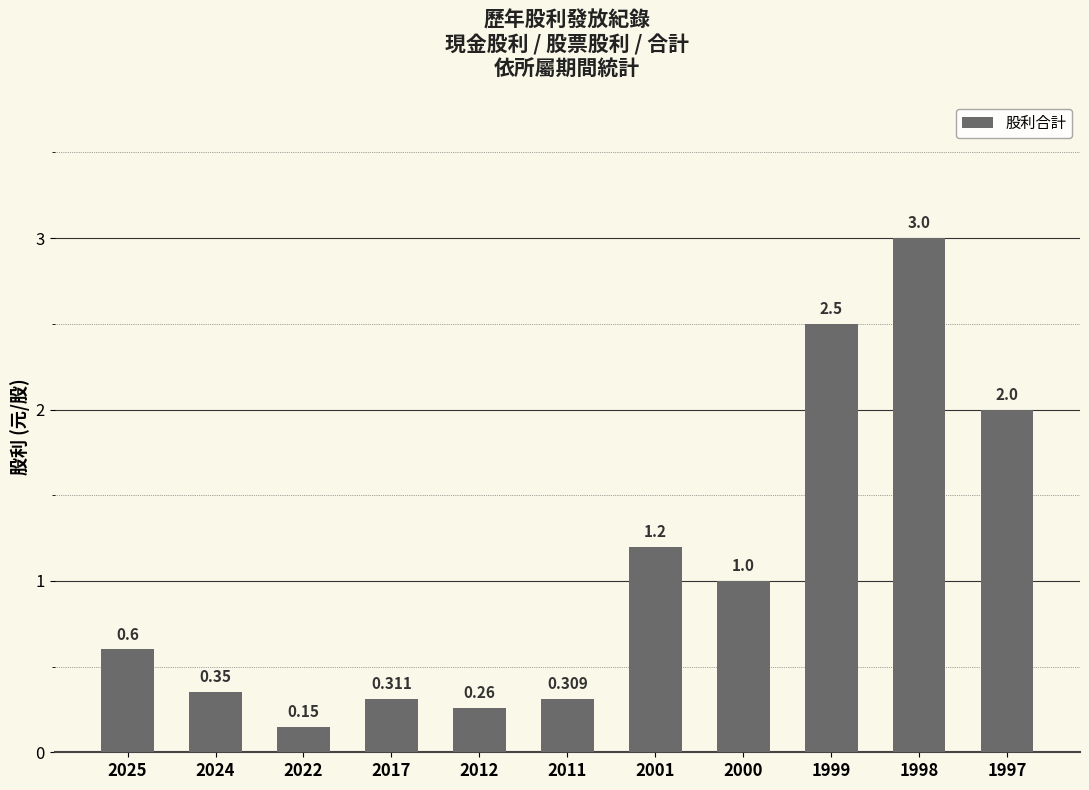

List the labels in order of value, smallest first.

2022, 2012, 2011, 2017, 2024, 2025, 2000, 2001, 1997, 1999, 1998